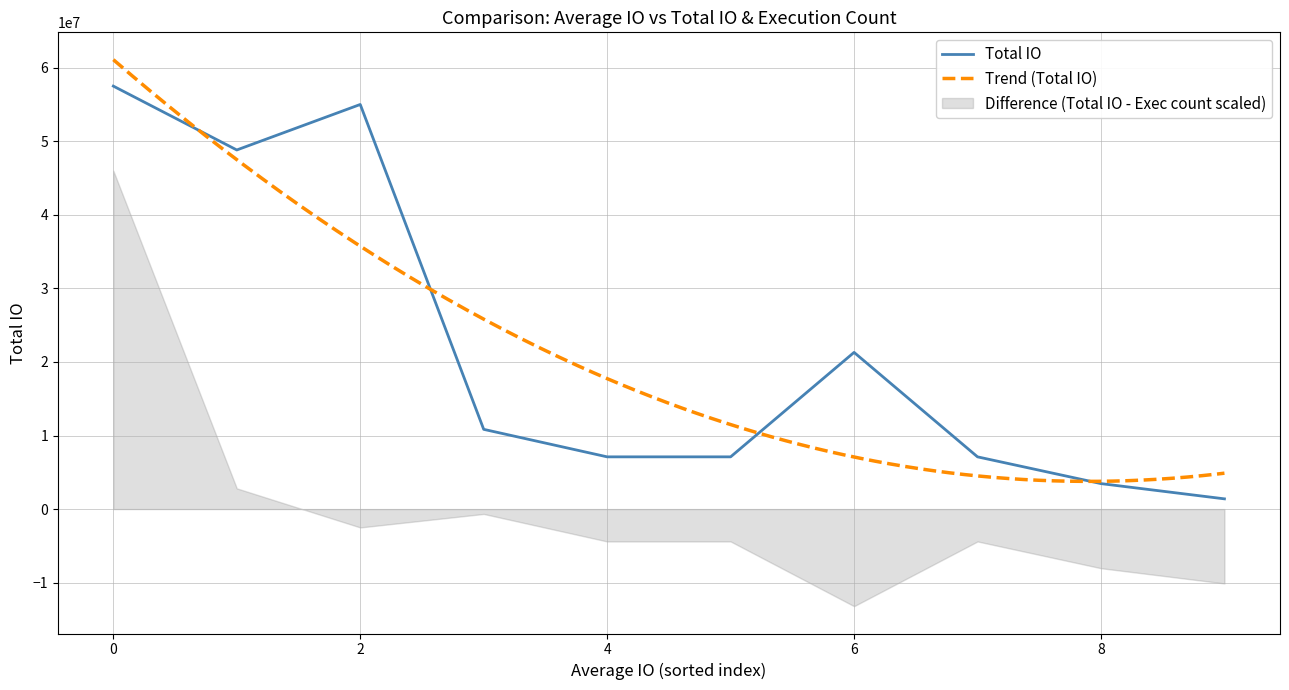

How many data points does each series have?

10